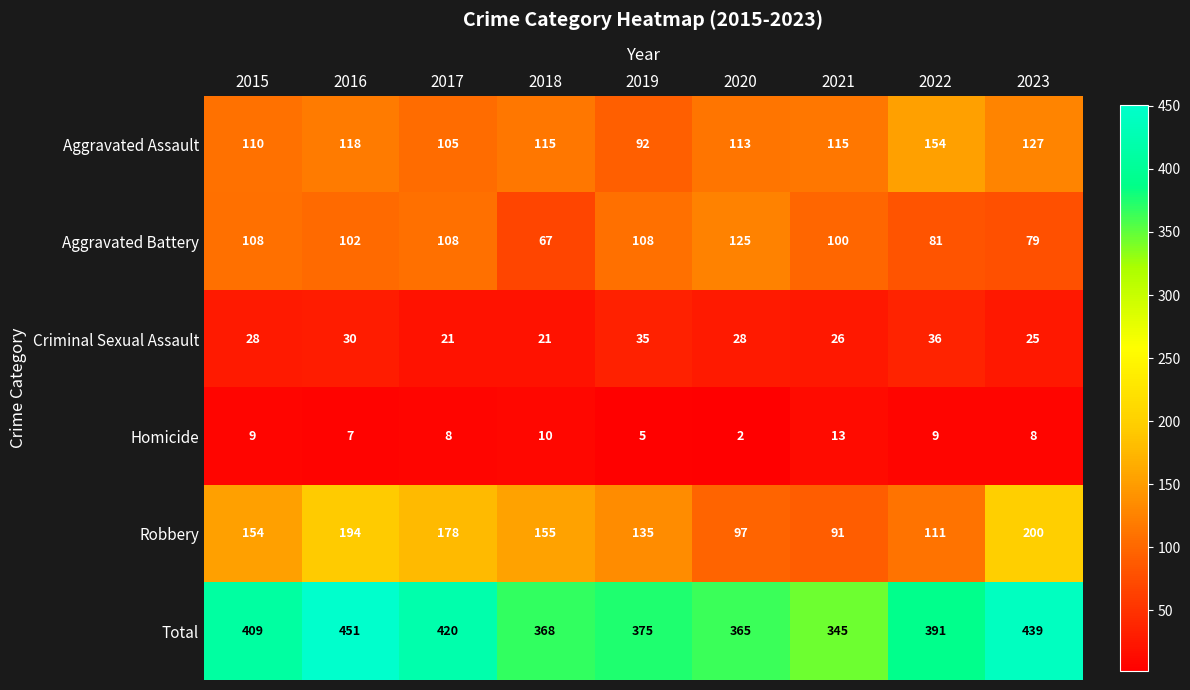

What is the difference between the Criminal Sexual Assault values at 2019 and 2016?

5